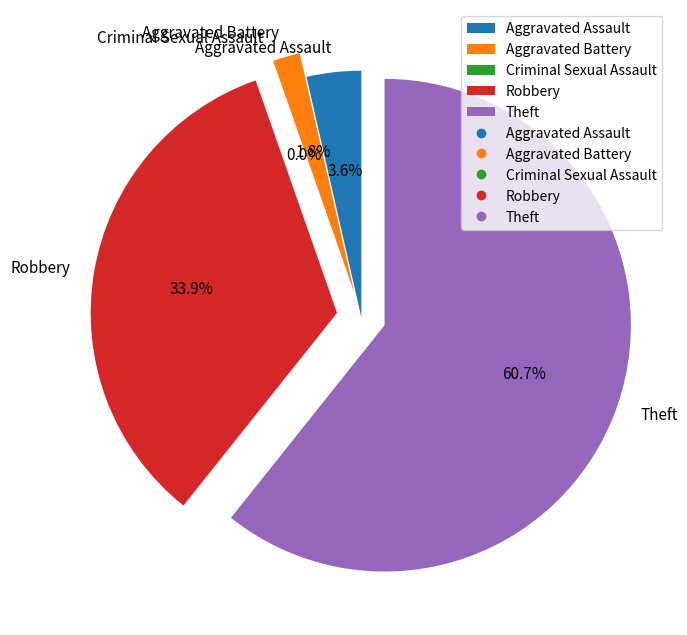

Is there a majority slice in this chart?

Yes